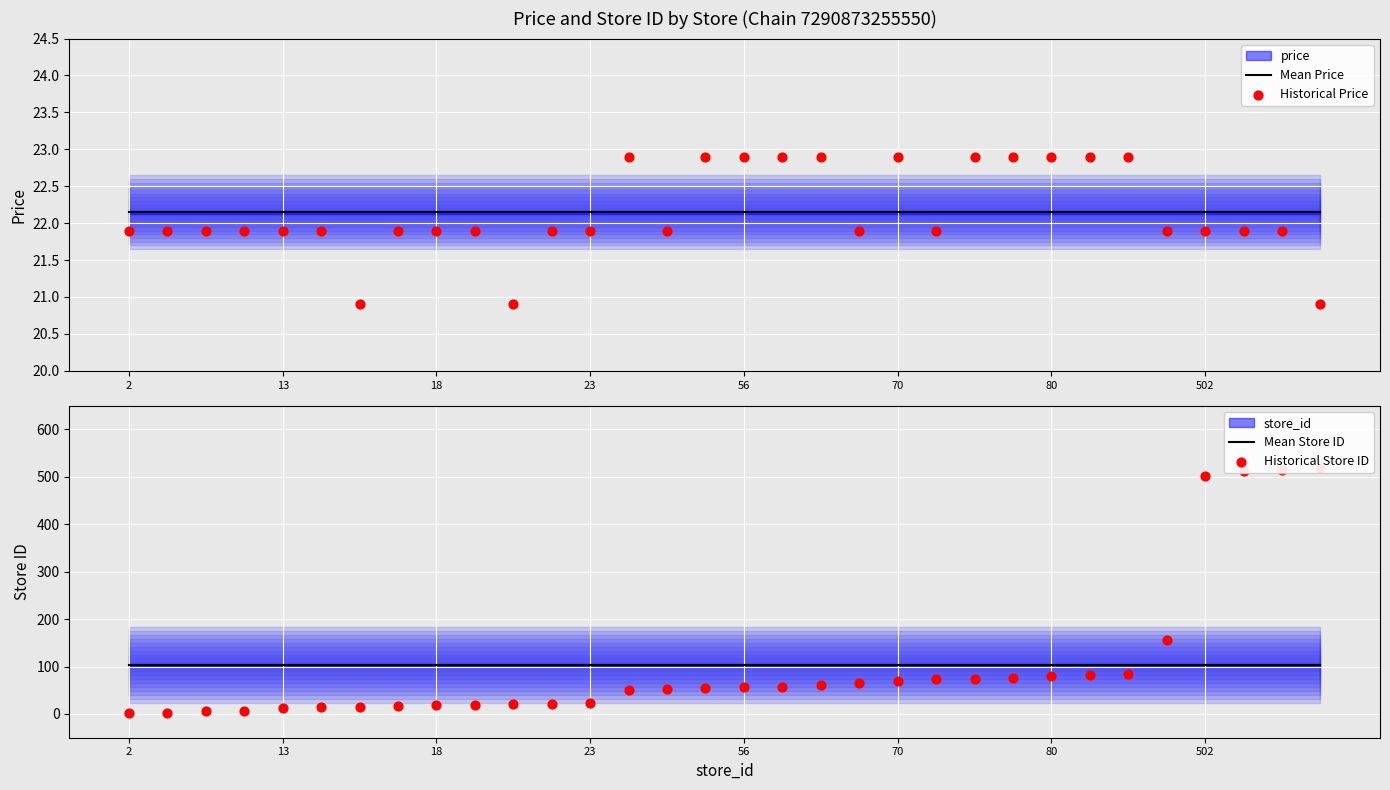

Which series reaches the minimum Y coordinate?

Historical Store ID